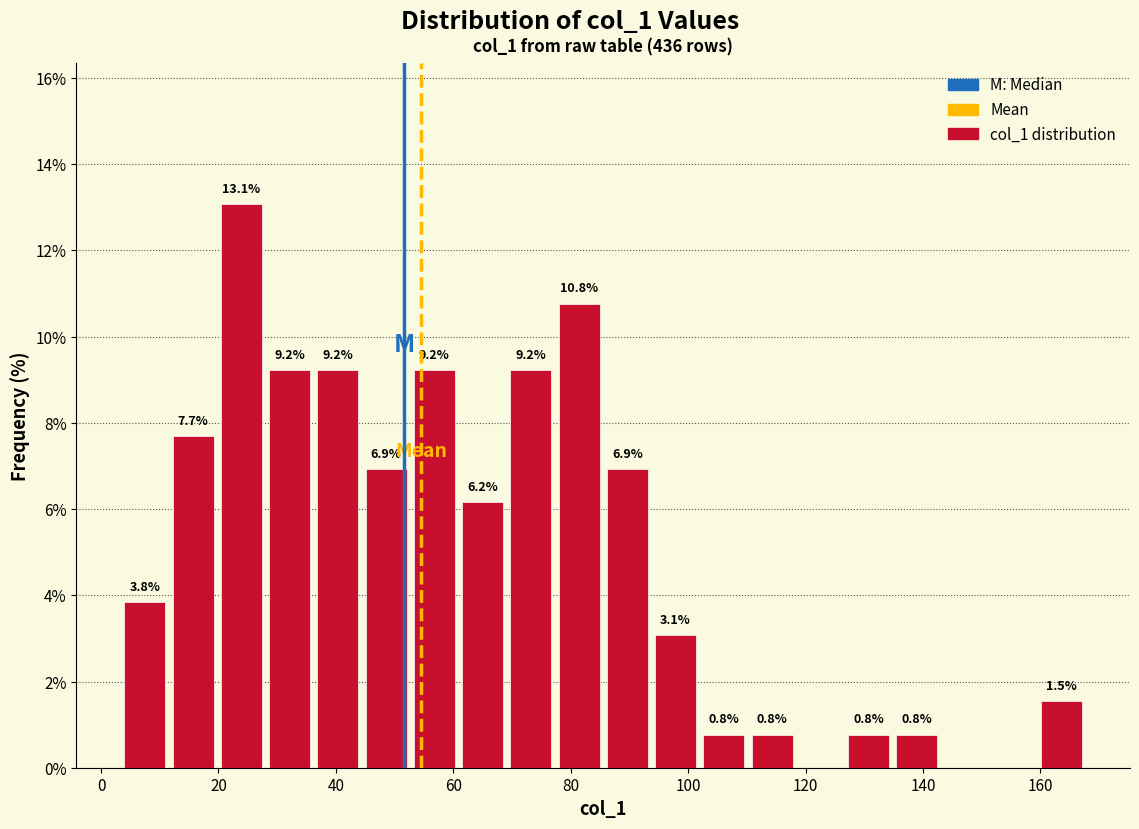

Over which range of the x-axis is the bar tallest?

20 to 28